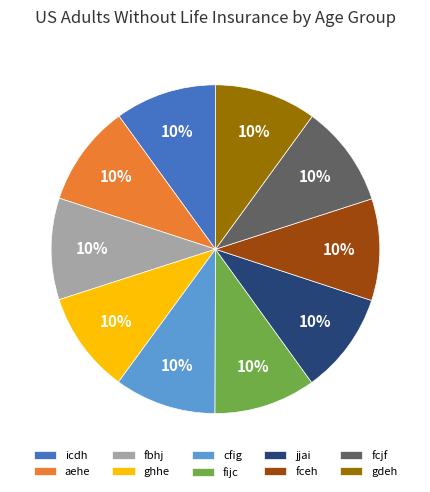

Approximately how many times larger is the value at icdh compared to fceh?

1.0